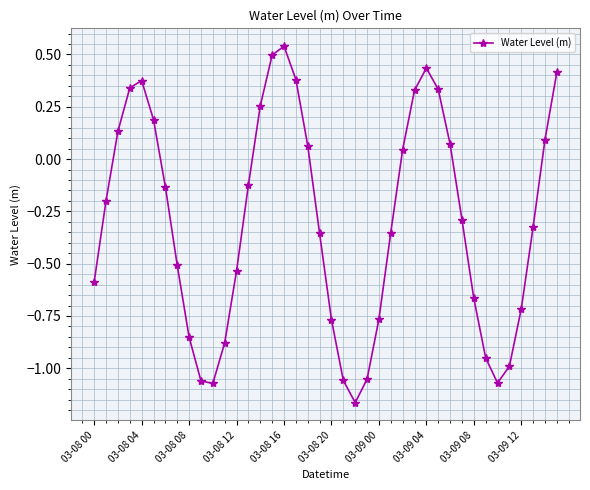

What is the difference between the maximum and minimum values?

1.7